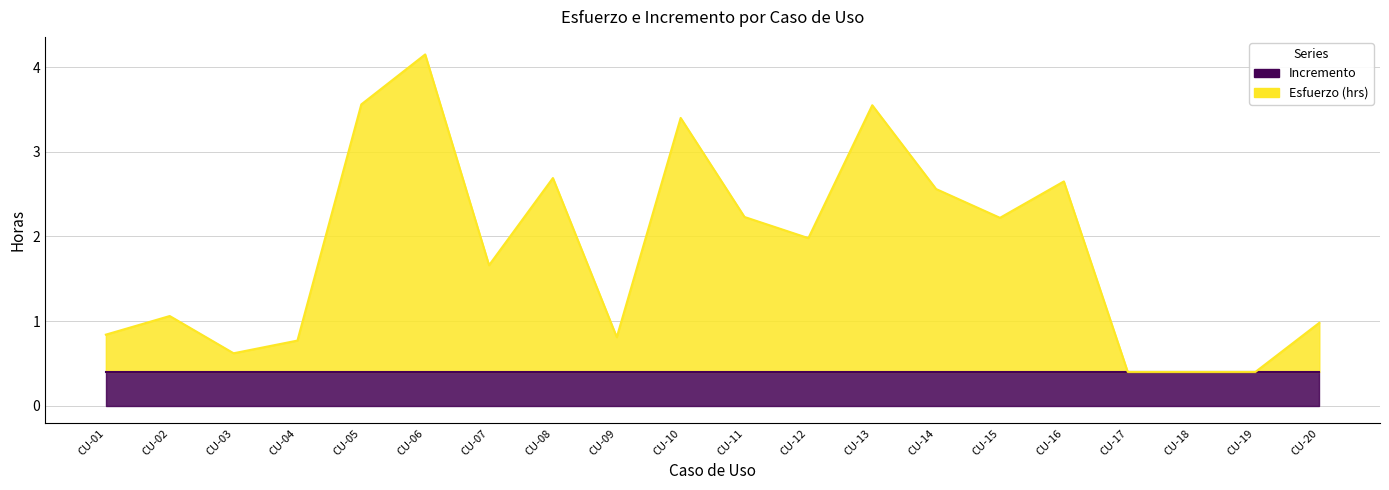

How many values are below 1?

8